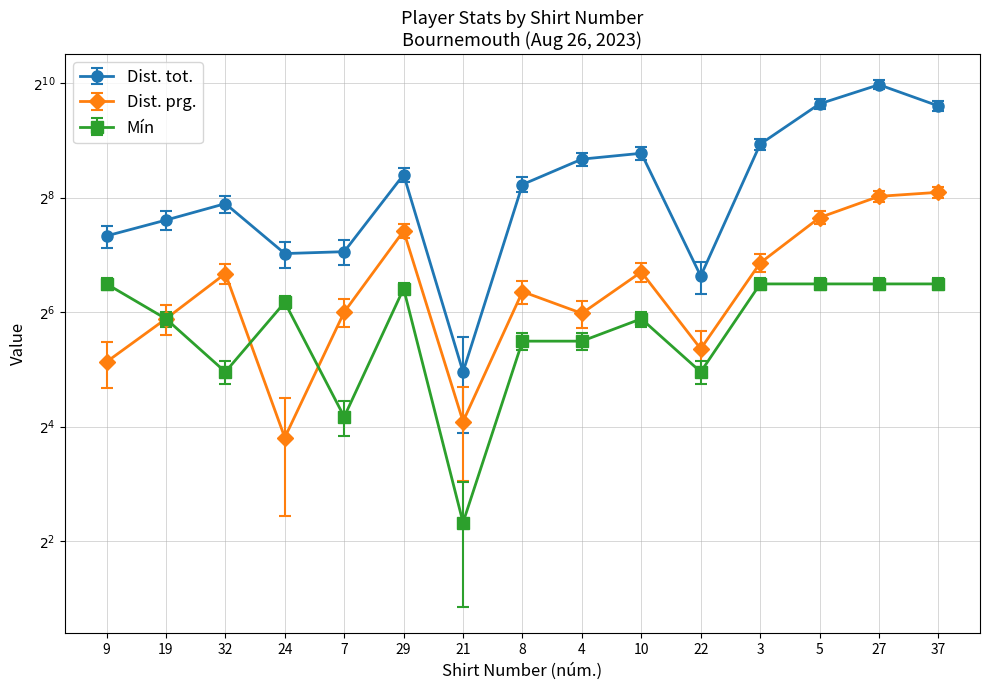

Reading left to right, what are all the values shown in this chart?

Dist. tot.: 9=182.4	19=217.8	32=262.5	24=150.2	7=153.3	29=366.5	21=47.2	8=327.0	4=439.3	10=470.5	22=118.0	3=523.6	5=843.9	27=1060.2	37=823.1
Dist. prg.: 9=35.0	19=59.0	32=102.0	24=14.0	7=64.0	29=171.0	21=17.0	8=82.0	4=63.0	10=104.0	22=41.0	3=116.0	5=201.0	27=260.0	37=273.0
Mín: 9=90.0	19=59.0	32=31.0	24=72.0	7=18.0	29=85.0	21=5.0	8=45.0	4=45.0	10=59.0	22=31.0	3=90.0	5=90.0	27=90.0	37=90.0